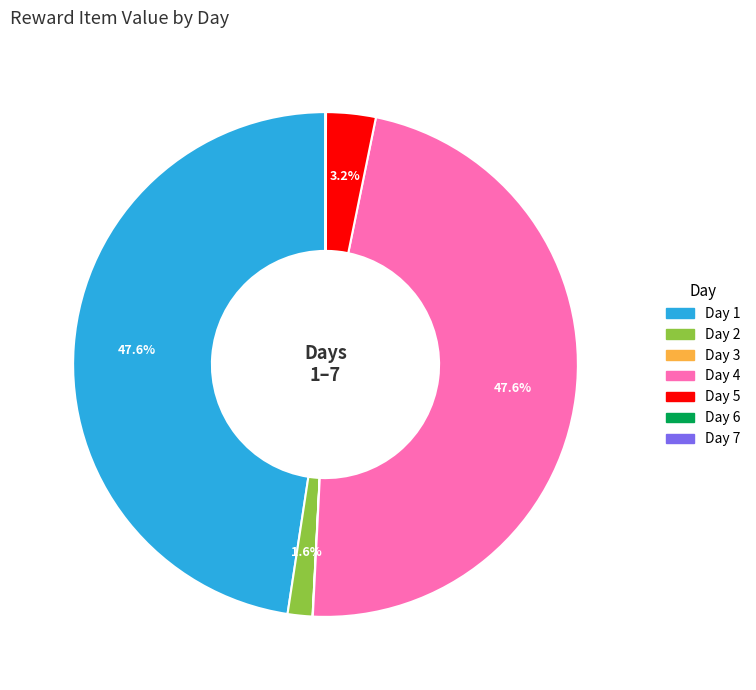

Combined, what portion of the pie is Day 2 and Day 1?

49.2%